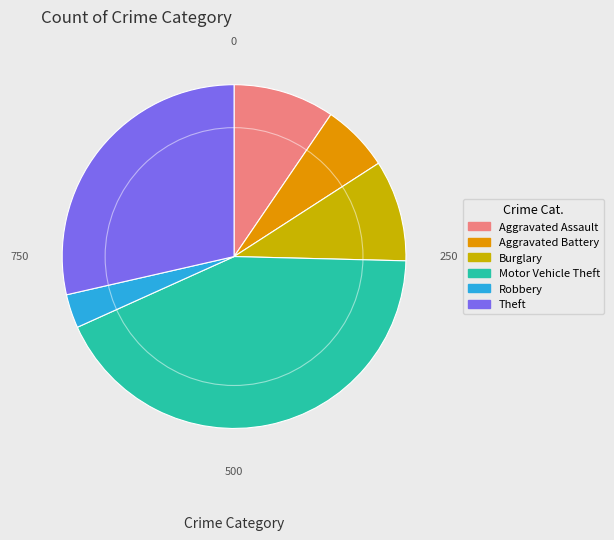

True or false: Aggravated Battery accounts for 6% of the total.

True